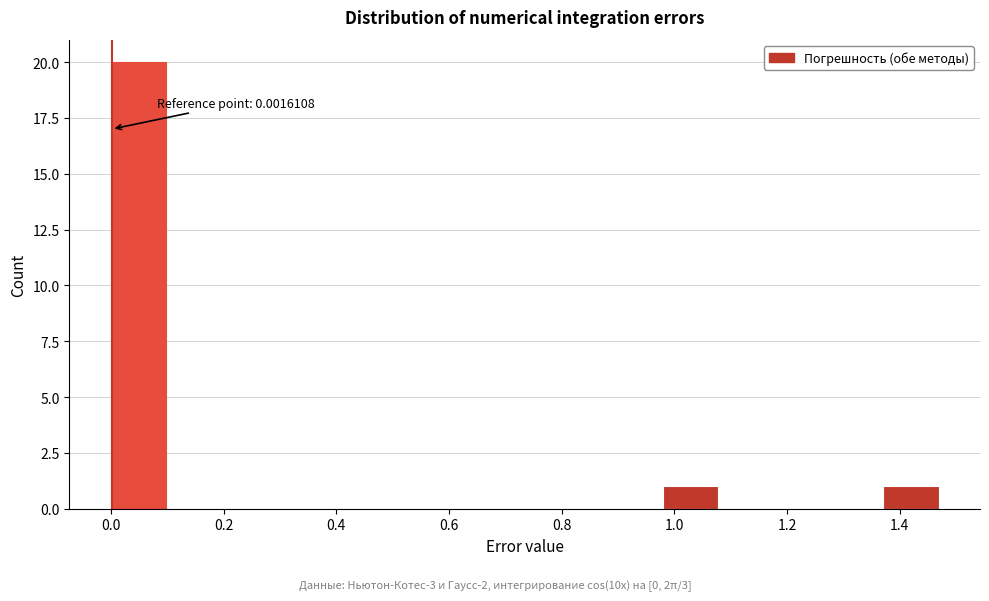

Over which range of the x-axis is the bar tallest?

0.00 to 0.10